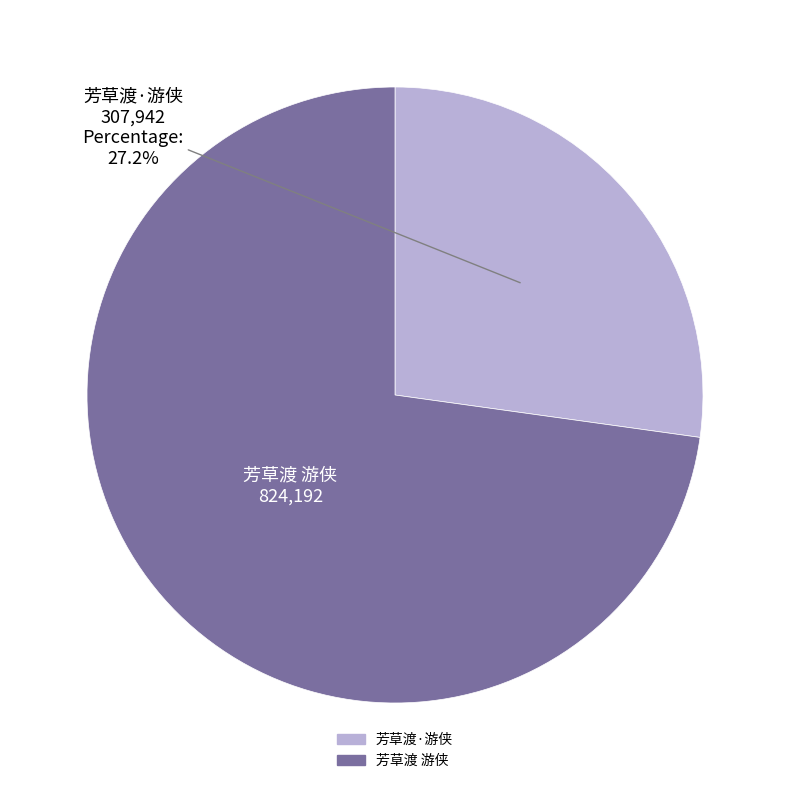

Which category accounts for the majority?

芳草渡 游侠